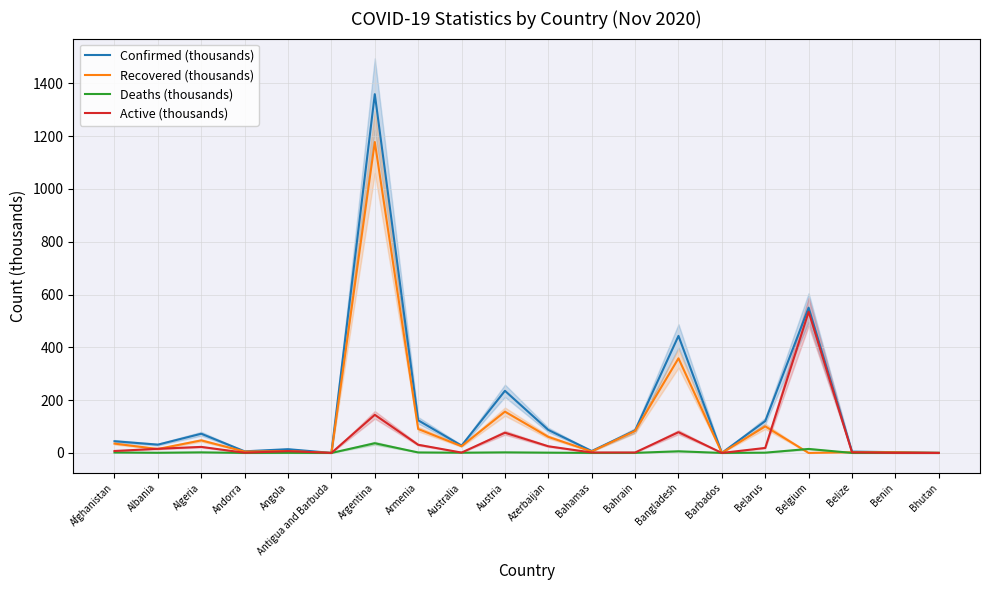

Which series changed the most between Armenia and Belarus?

Active (thousands)